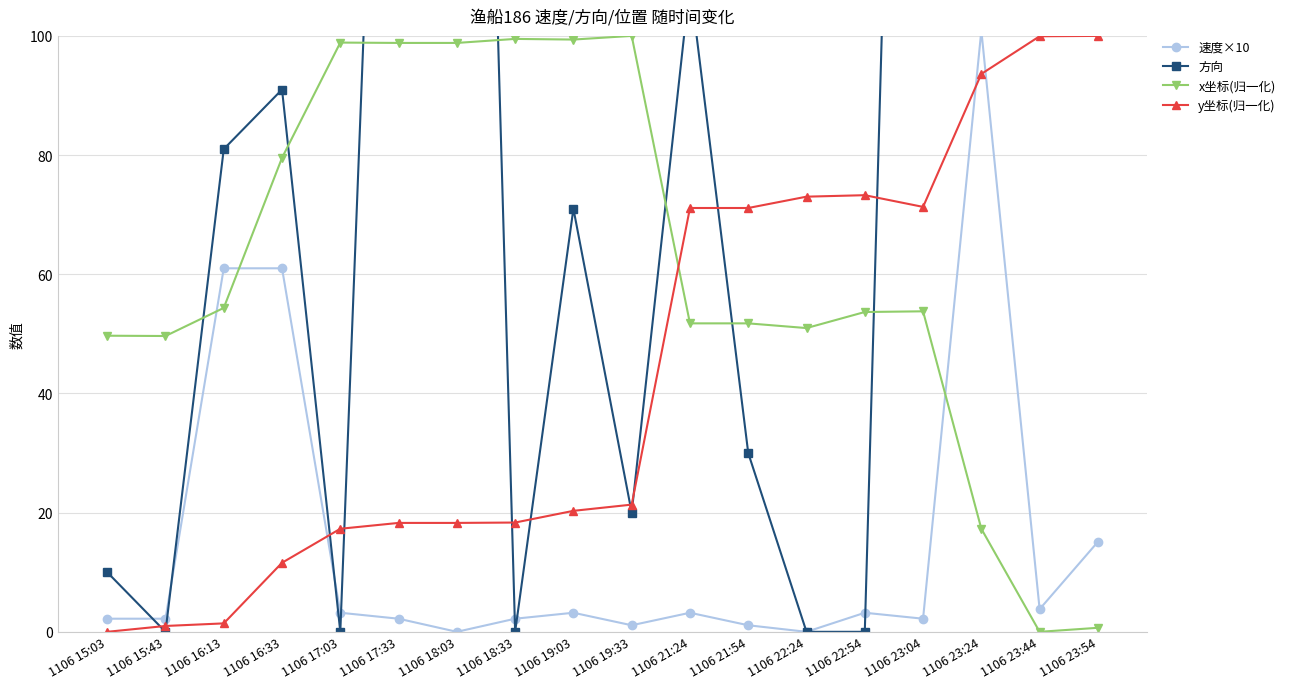

What is the difference between the maximum and minimum values in the 方向 series?

344.0